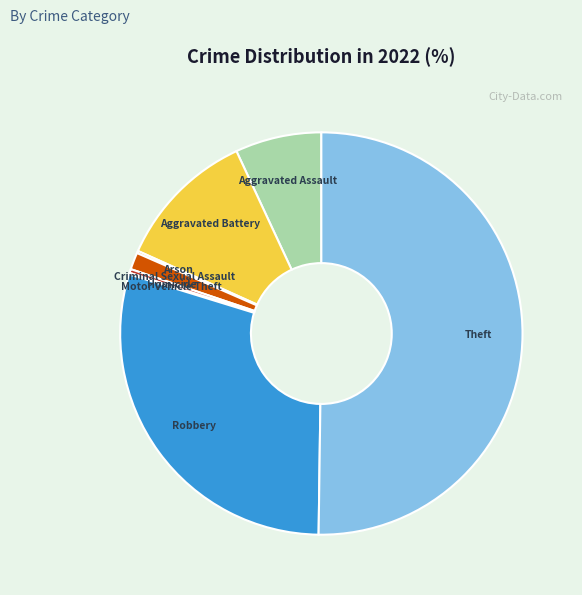

Which category has the biggest portion of the pie?

Theft